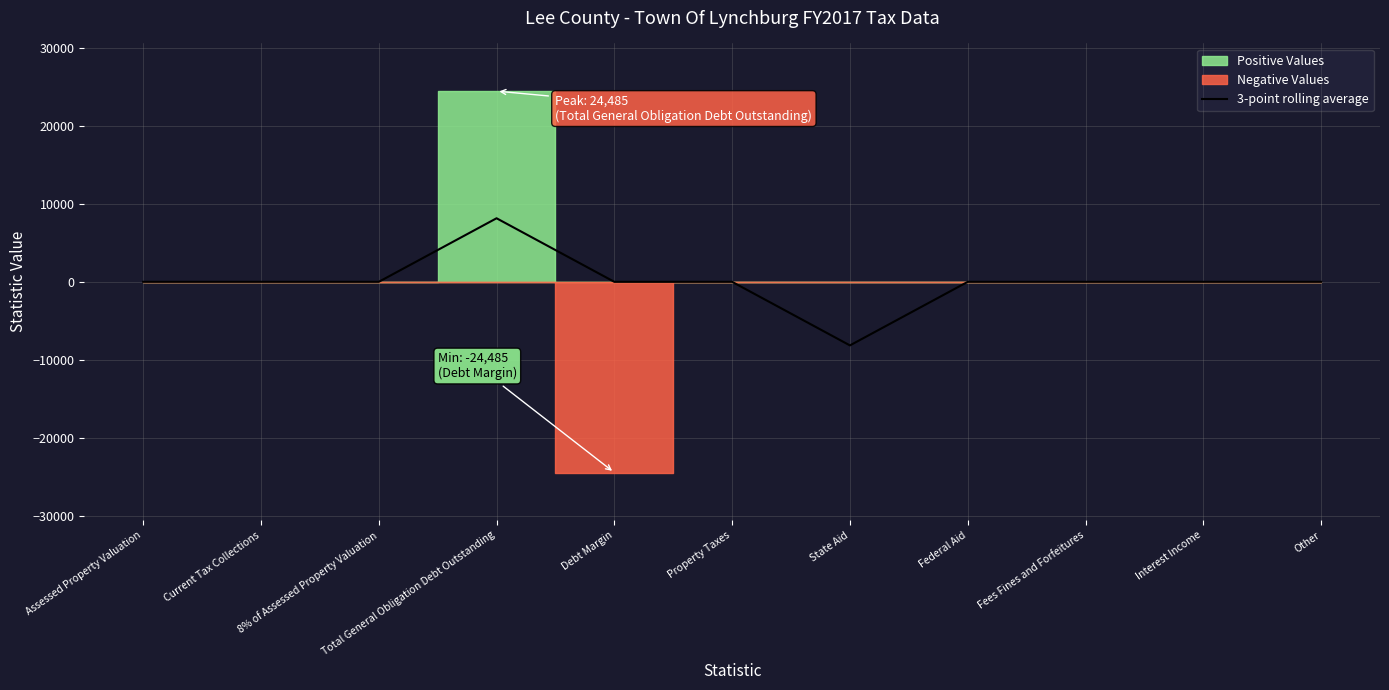

The chart shows a value of -6399.4 at Property Taxes. True or false?

False